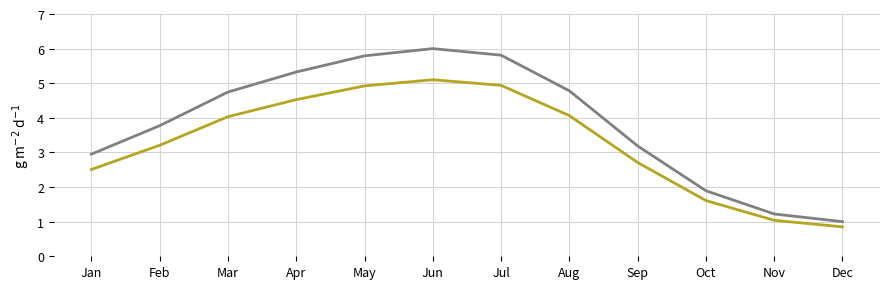

At which category is the sum across all series the highest?

Jun